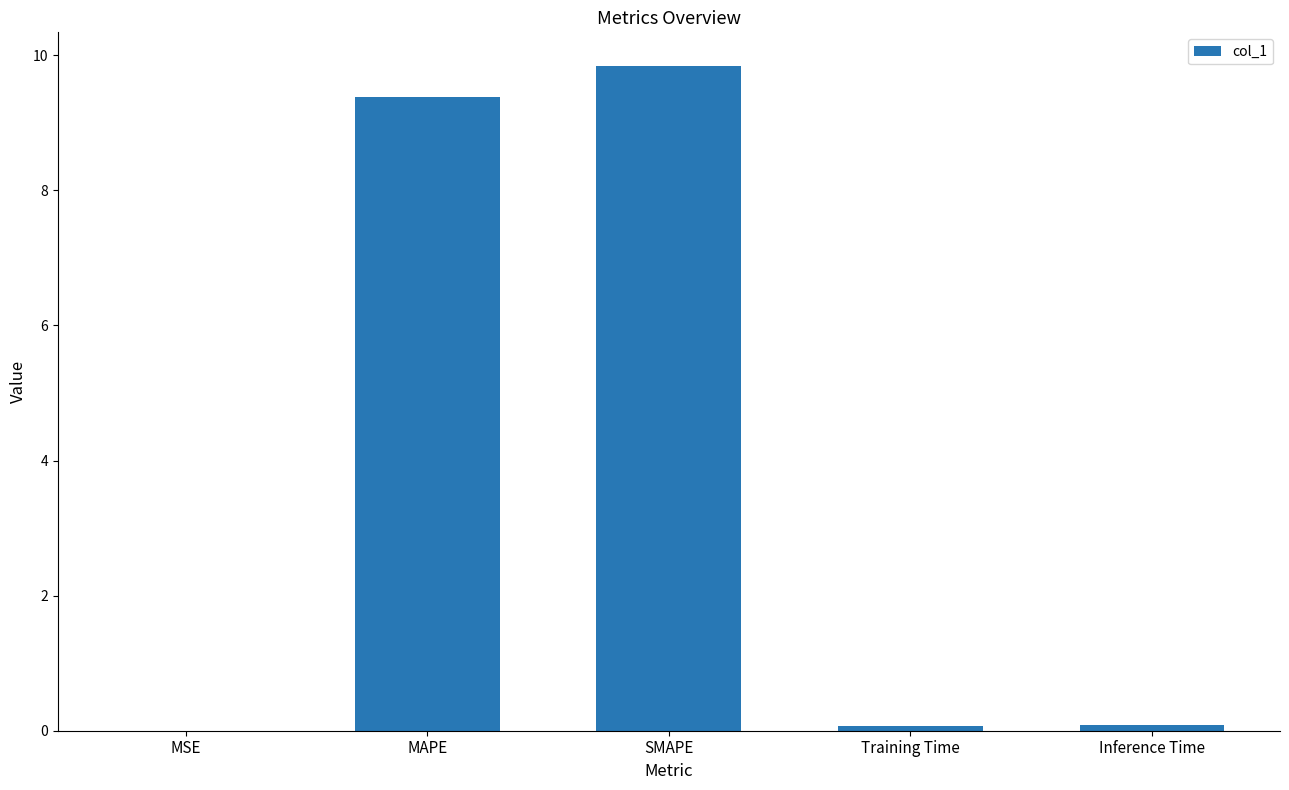

The value at MSE is 0.0. True or false?

True